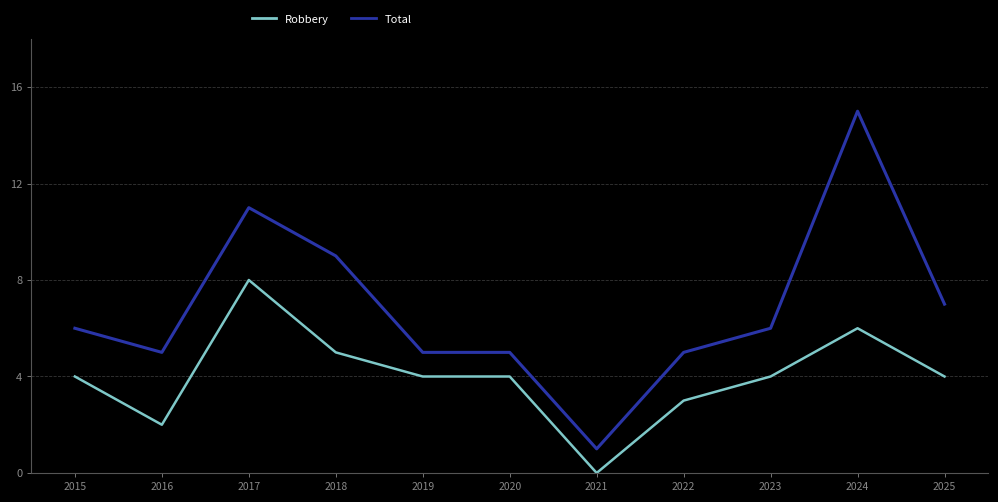

Reading right to left, extract all data points from this chart.

Robbery: 4	6	4	3	0	4	4	5	8	2	4
Total: 7	15	6	5	1	5	5	9	11	5	6